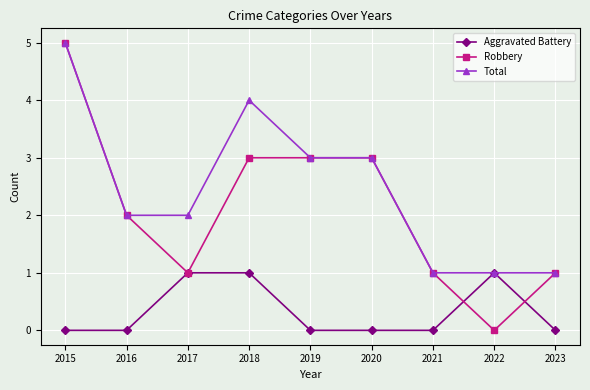

Read the Robbery value at 2017.

1